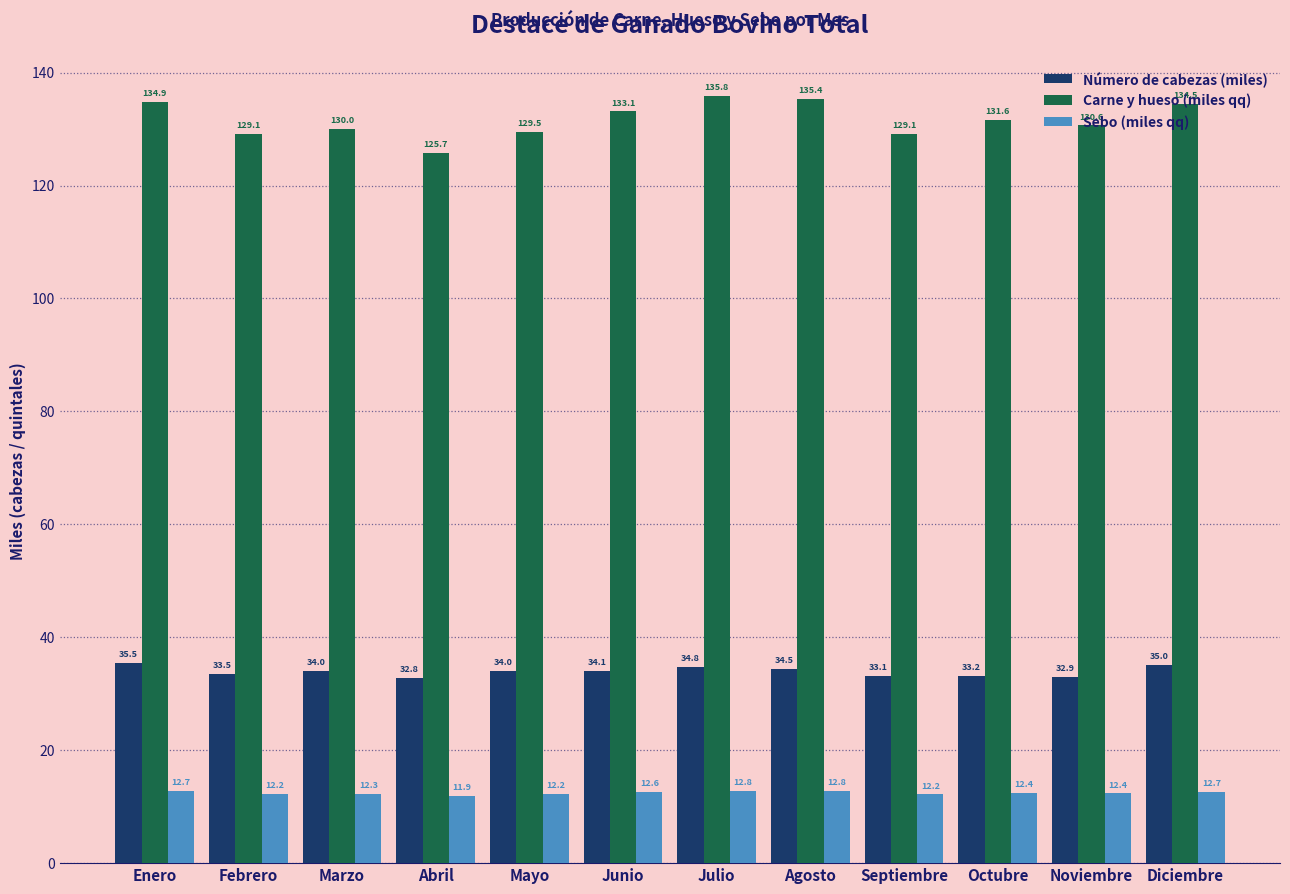

Reading left to right, transcribe all the data shown in this chart.

Número de cabezas (miles): Enero=35.5	Febrero=33.5	Marzo=34.0	Abril=32.8	Mayo=34.0	Junio=34.1	Julio=34.8	Agosto=34.5	Septiembre=33.1	Octubre=33.2	Noviembre=32.9	Diciembre=35.0
Carne y hueso (miles qq): Enero=134.9	Febrero=129.1	Marzo=130.0	Abril=125.7	Mayo=129.5	Junio=133.1	Julio=135.8	Agosto=135.4	Septiembre=129.1	Octubre=131.6	Noviembre=130.6	Diciembre=134.5
Sebo (miles qq): Enero=12.7	Febrero=12.2	Marzo=12.3	Abril=11.9	Mayo=12.2	Junio=12.6	Julio=12.8	Agosto=12.8	Septiembre=12.2	Octubre=12.4	Noviembre=12.4	Diciembre=12.7